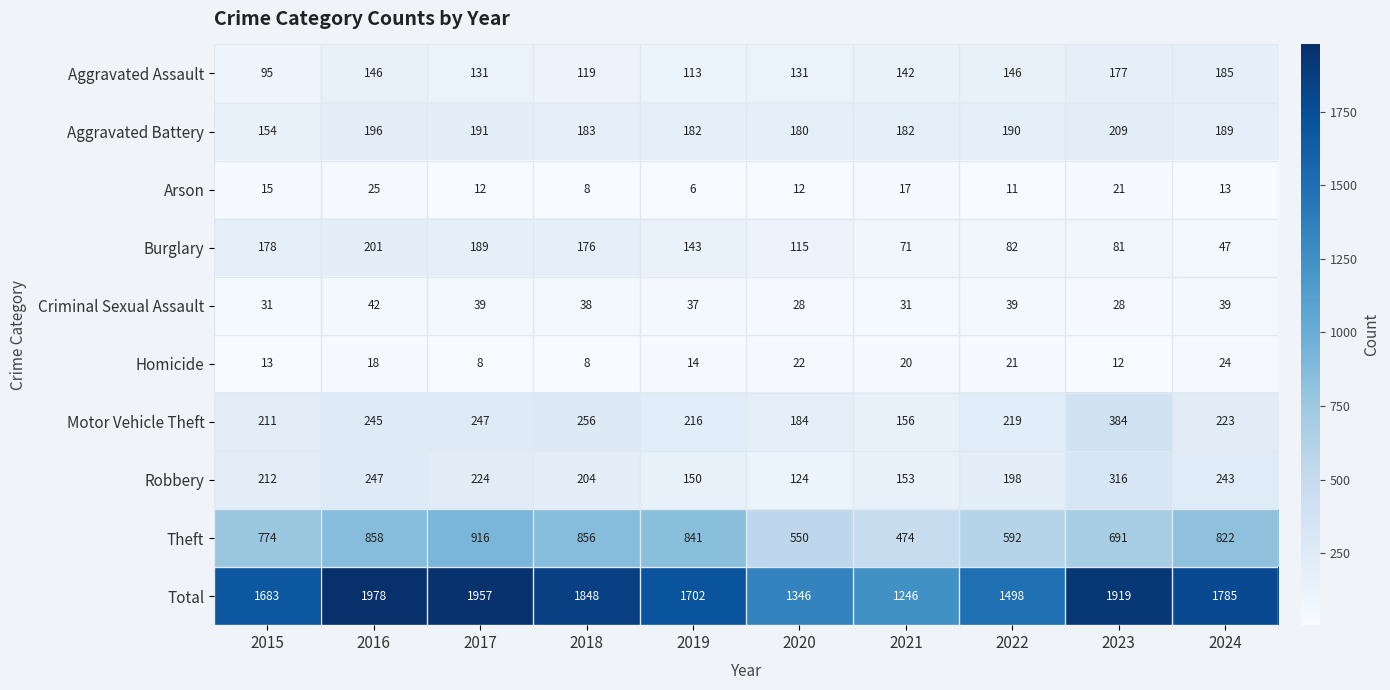

What is the difference between the highest and lowest values at 2019?

1696